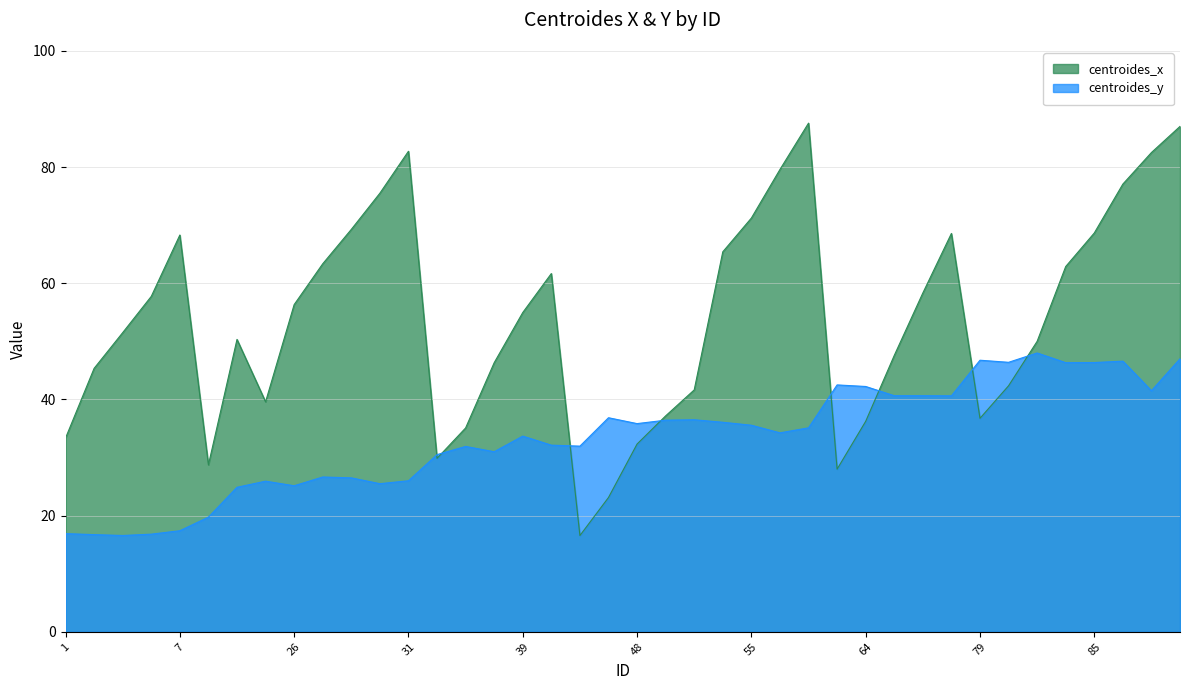

At how many categories does at least one series exceed 33?

37